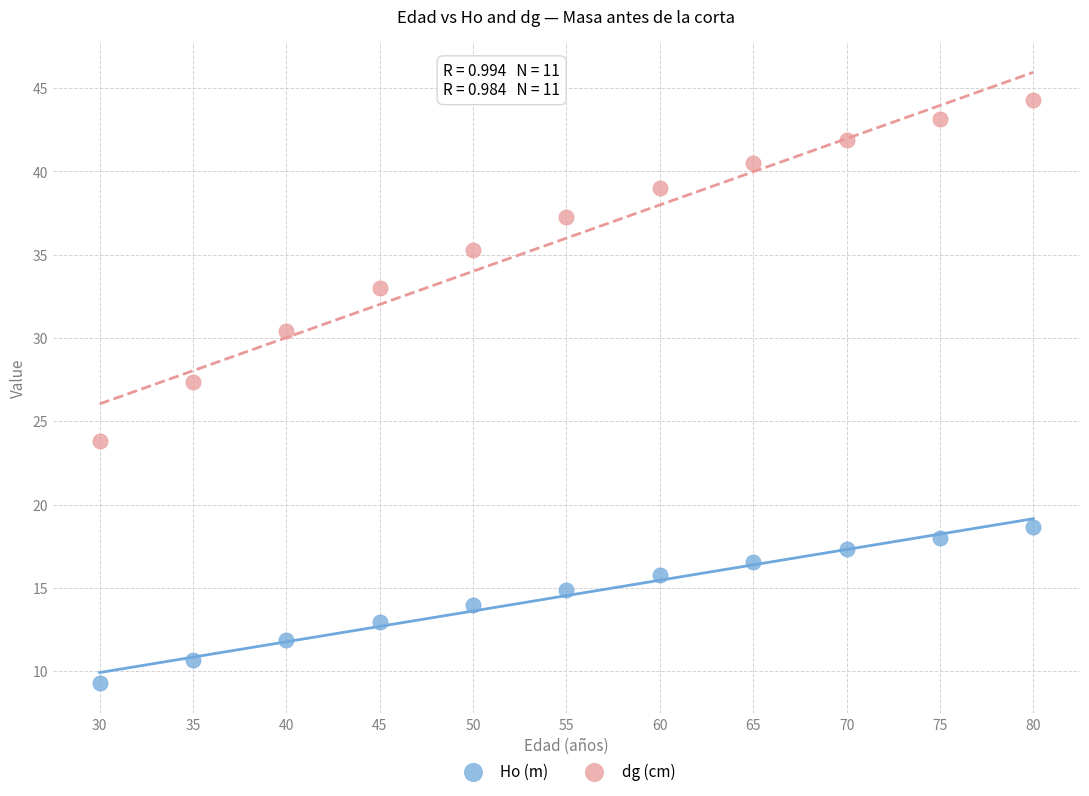

Which series reaches the maximum Y coordinate?

dg (cm)